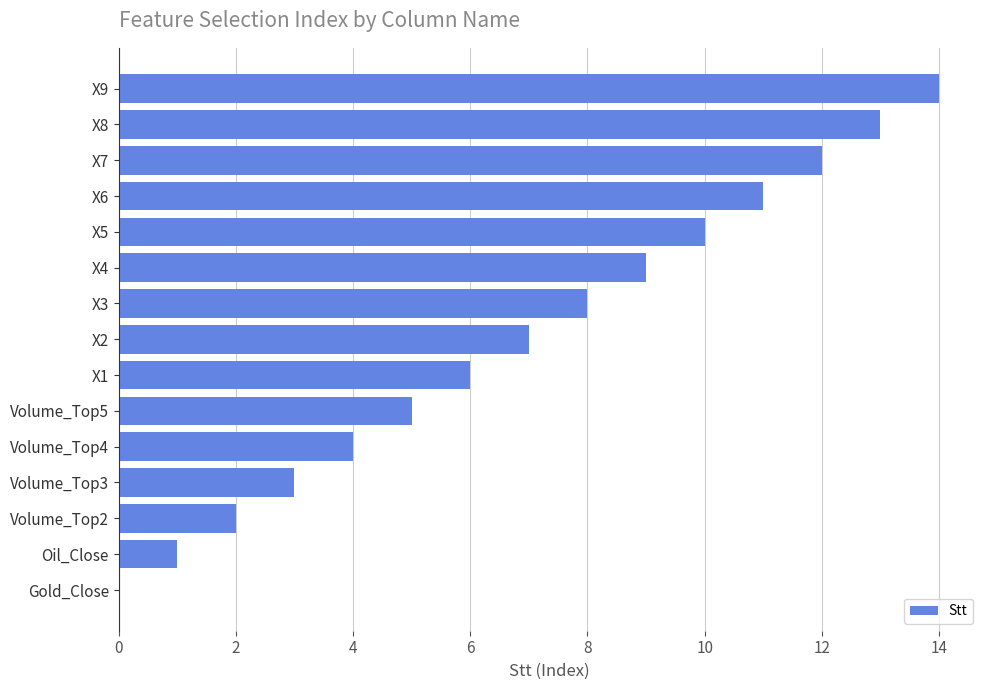

What is the change in value from X8 to X9?

+1